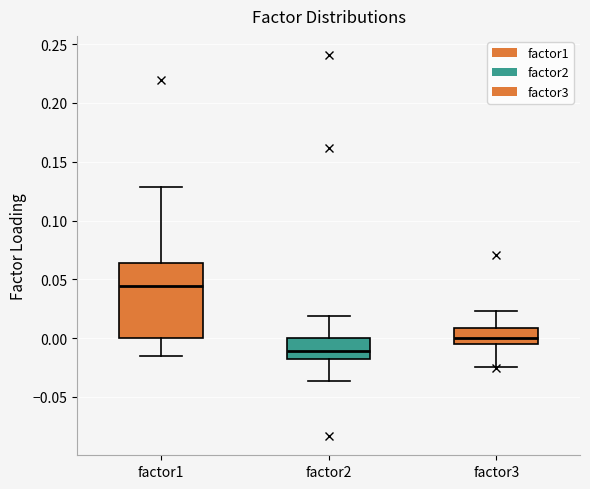

Reading left to right, transcribe this box plot: for each box, give where its median line is, the range the box spans, and where its two whiskers end, as read against the y-axis. The values are not printed on the chart, so give them approximately, as read against the axis.

factor1: median 0.045, box 0.000 to 0.065, whiskers -0.015 to 0.130
factor2: median -0.010, box -0.020 to 0.000, whiskers -0.035 to 0.020
factor3: median 0.000, box -0.005 to 0.010, whiskers -0.025 to 0.025